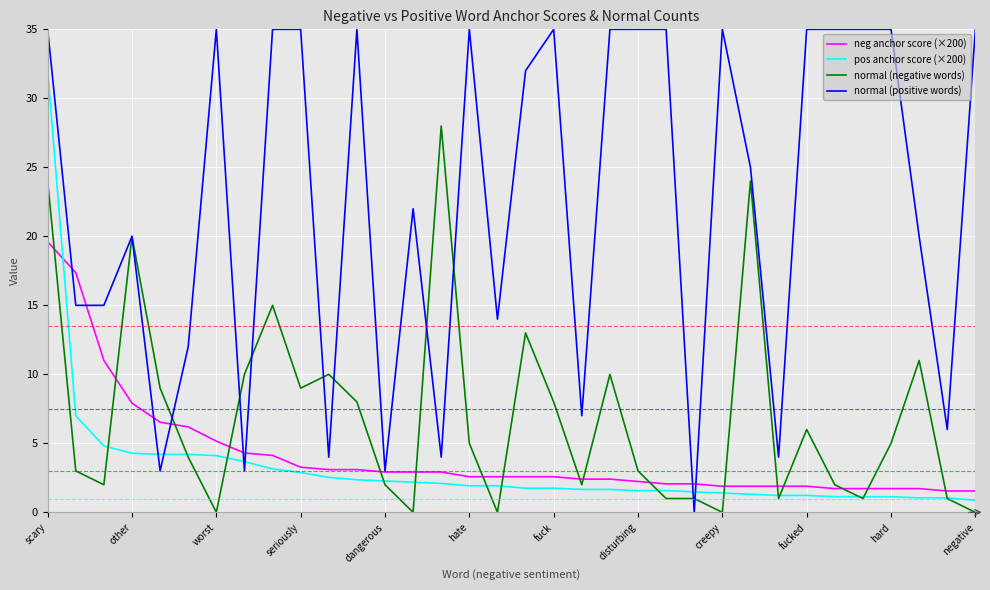

What are all the series names shown in the legend?

neg anchor score (×200), pos anchor score (×200), normal (negative words), normal (positive words)